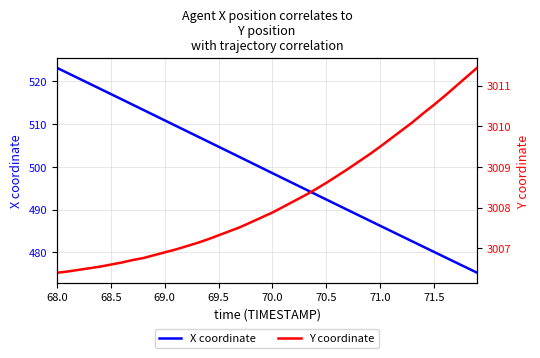

True or false: Y coordinate and X coordinate cross at least once.

False